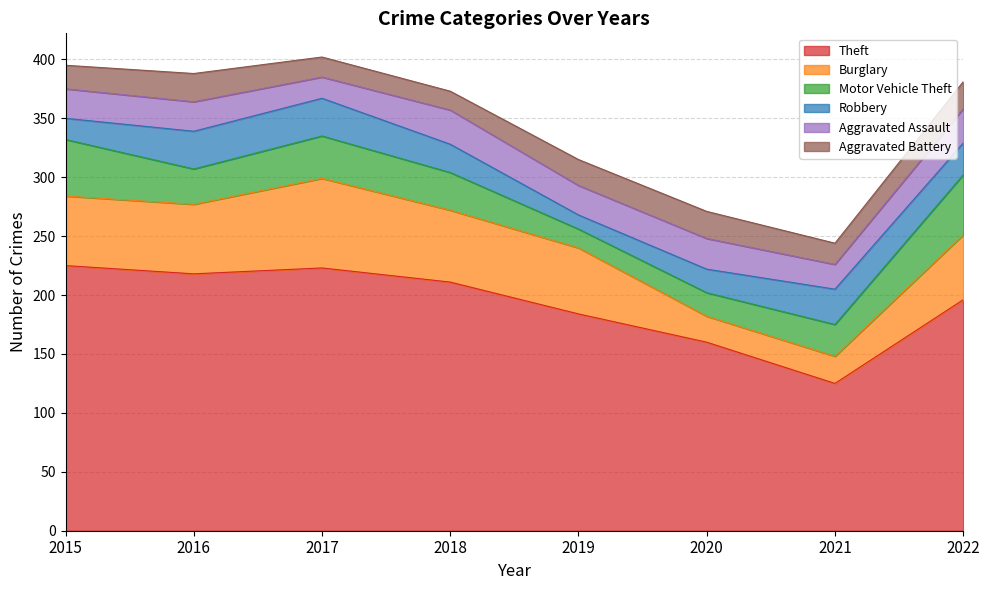

What value does the Aggravated Battery series have at 2015?

20